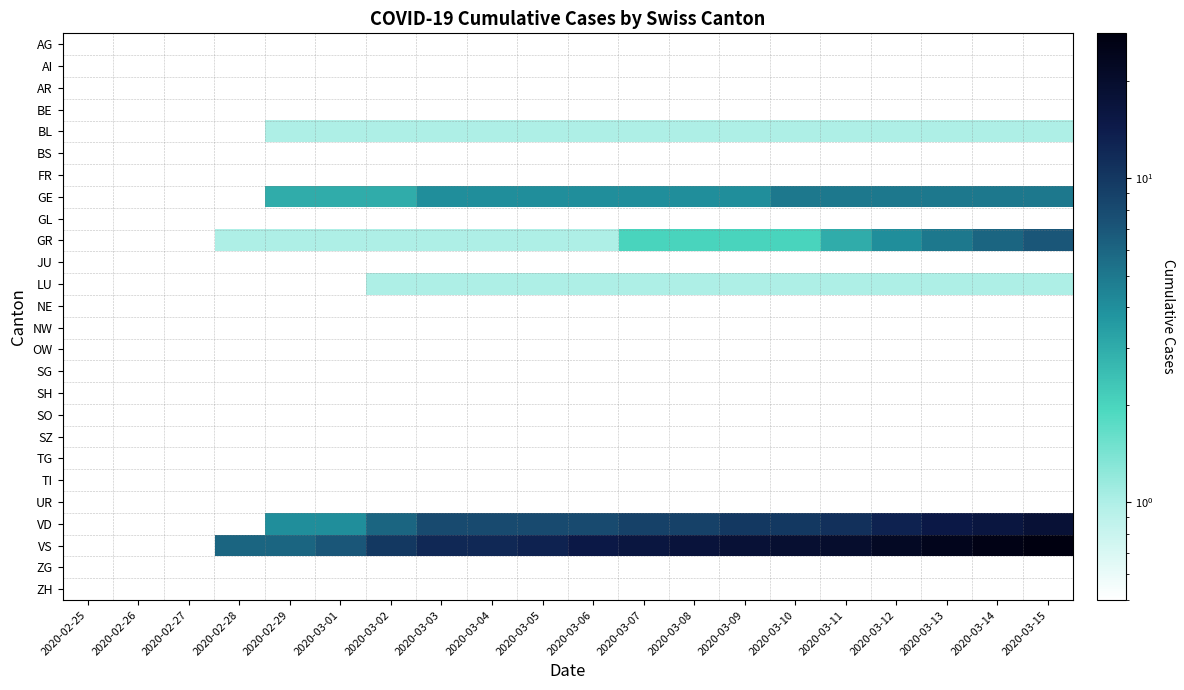

At how many categories does at least one series exceed 16?

8